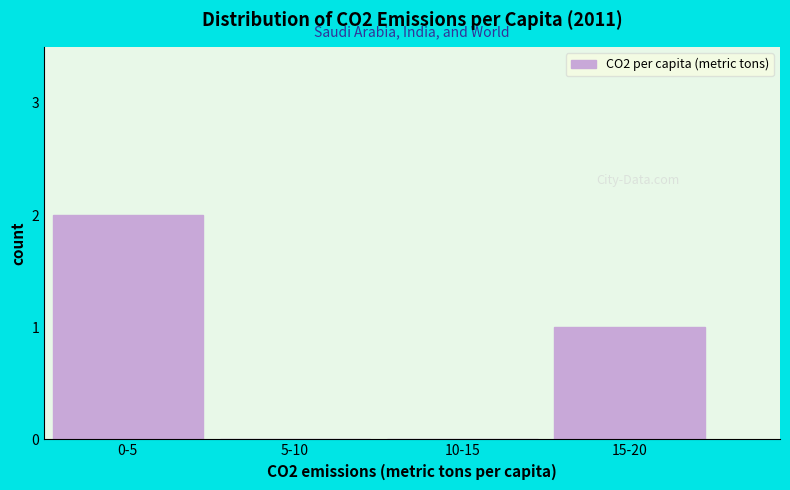

Reading left to right, extract all data points from this chart.

0-5=2	5-10=0	10-15=0	15-20=1